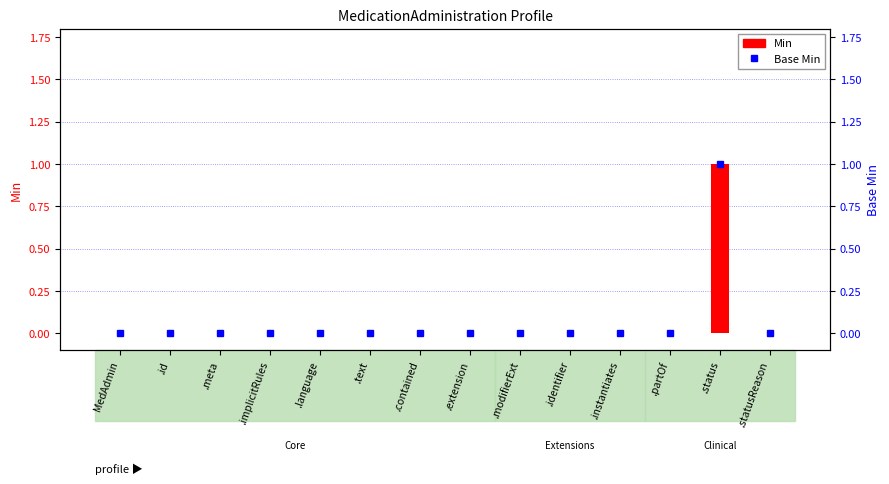

What is the approximate value of Min at .status?

1